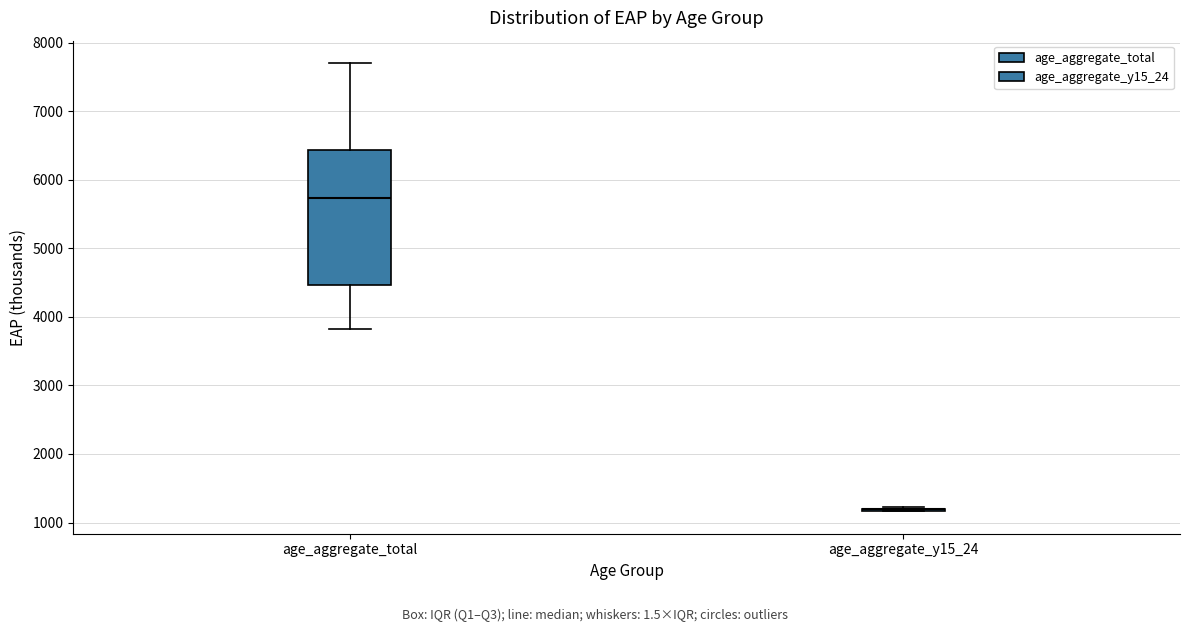

Reading left to right, transcribe this box plot: for each box, give where its median line is, the range the box spans, and where its two whiskers end, as read against the y-axis. The values are not printed on the chart, so give them approximately, as read against the axis.

age_aggregate_total: median 5700, box 4500 to 6400, whiskers 3800 to 7700
age_aggregate_y15_24: box collapsed to a line at 1200, whiskers 1200 to 1200